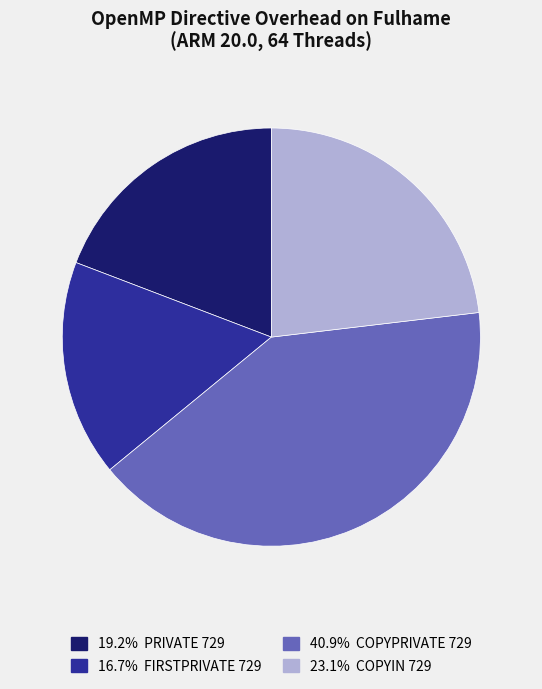

Count the number of slices in the pie.

4